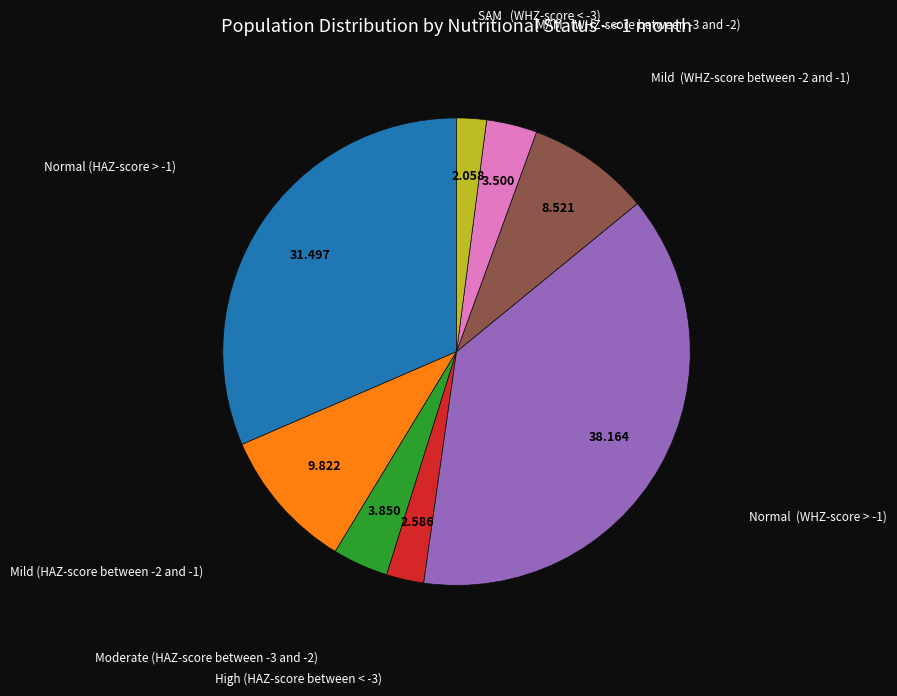

How many segments does this pie chart have?

8